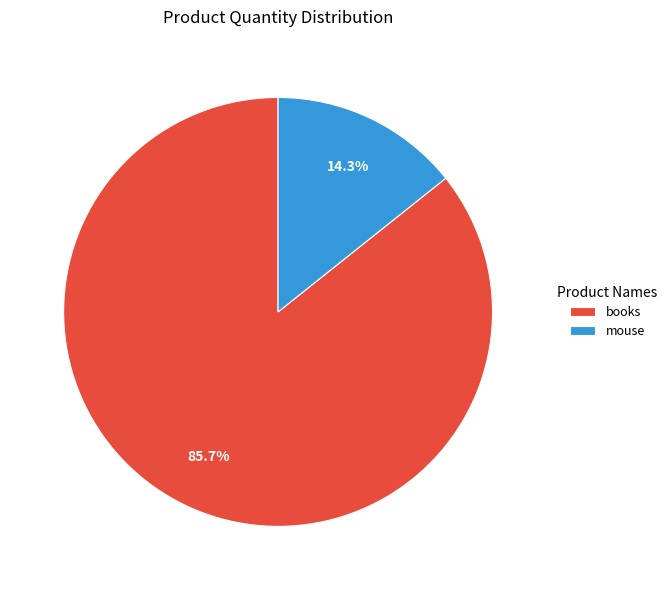

What is the total percentage of mouse and books?

100.0%